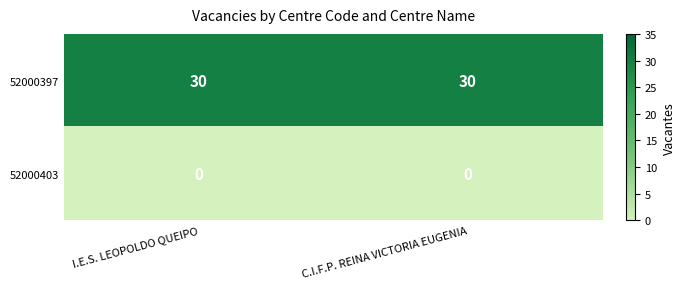

What is the greatest value displayed?

30